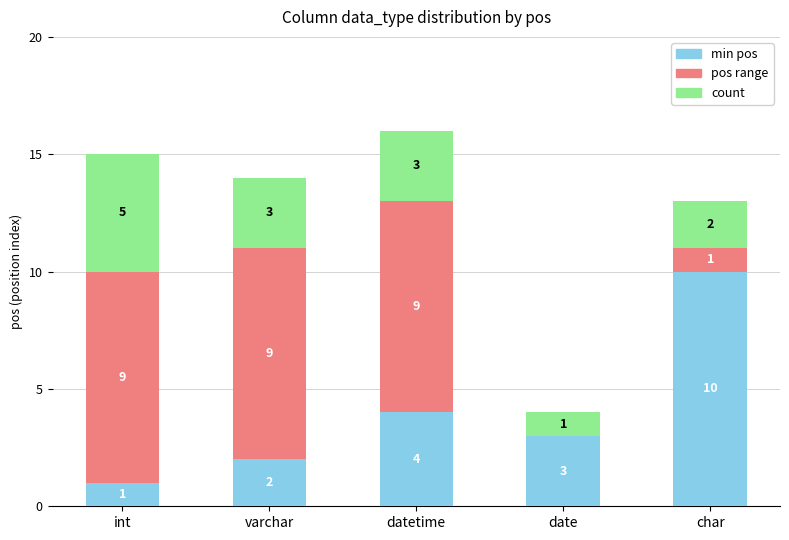

The min pos series shows 2 at varchar. True or false?

True